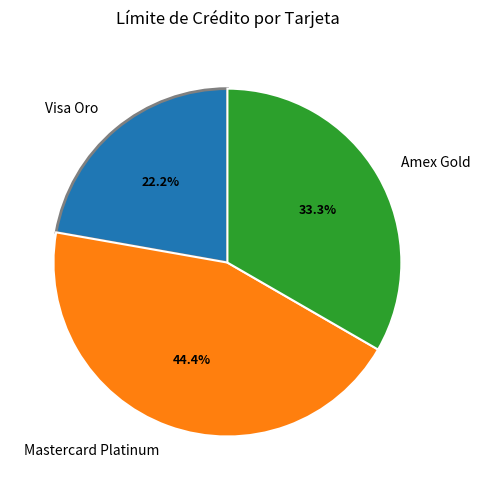

The Mastercard Platinum slice represents 44% of the pie. True or false?

True